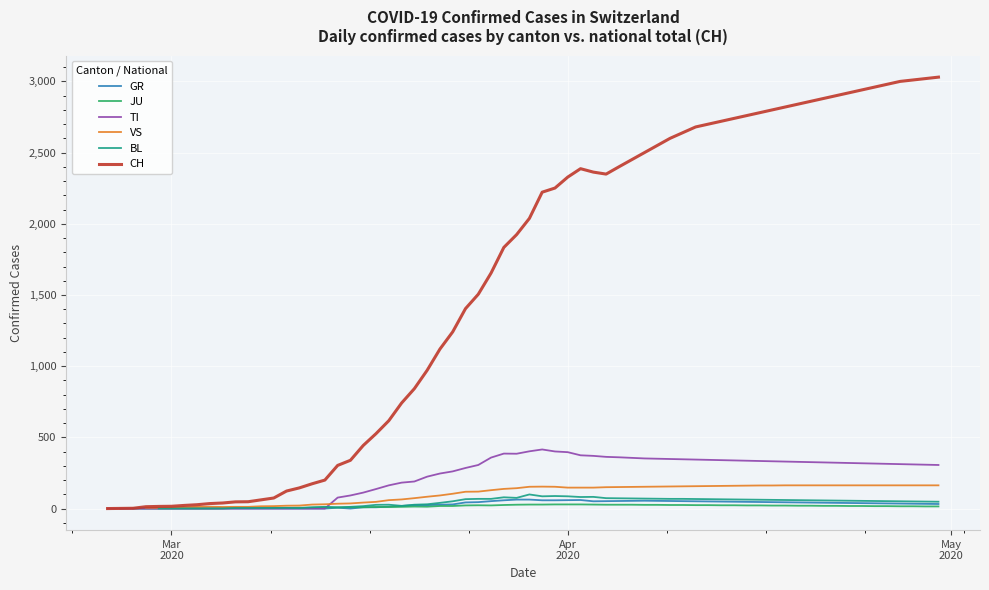

Does the chart display data point markers on the line(s)?

No